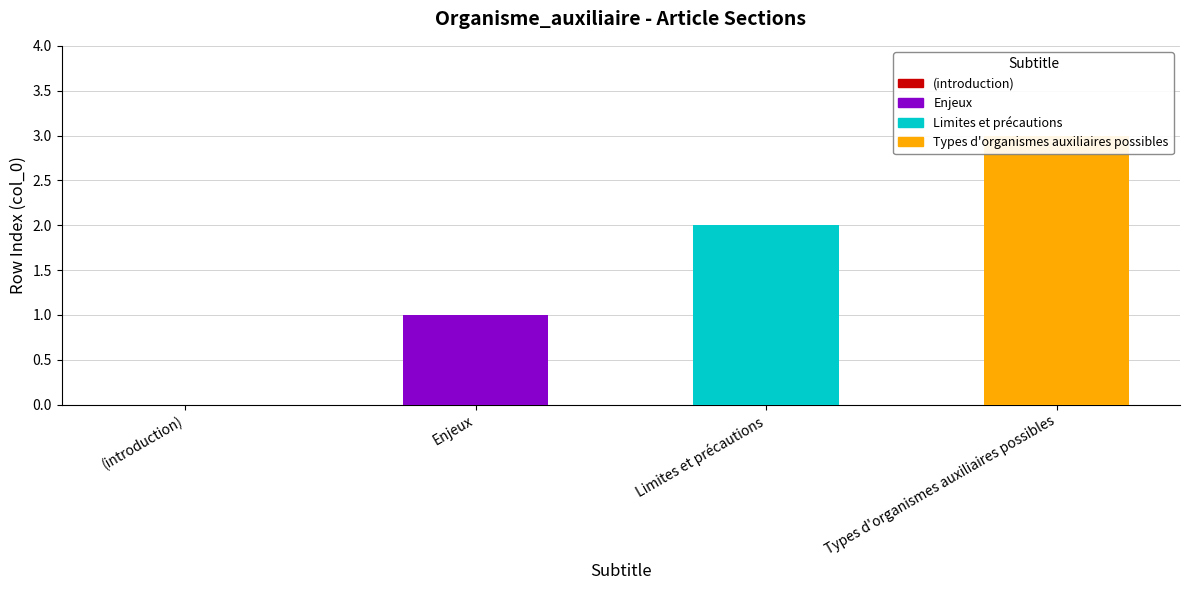

How many values are between 1 and 3?

3